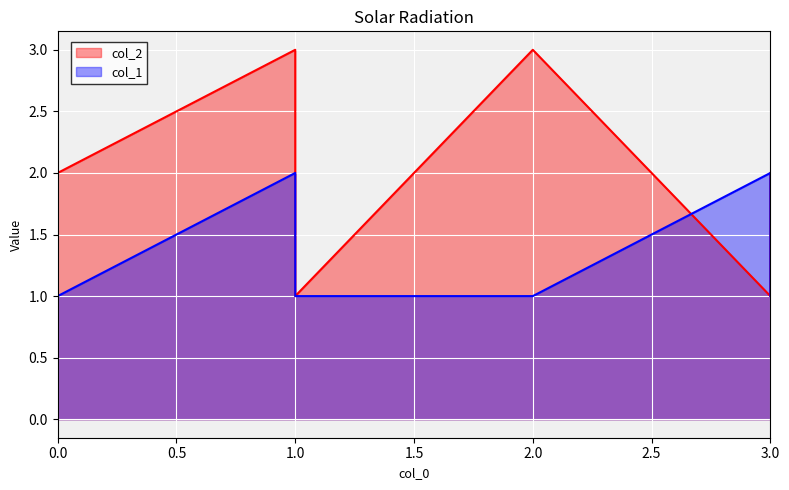

Is the value of col_2 at 0 greater than the value of col_1 at 3?

No